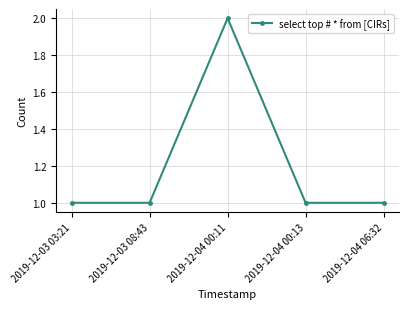

What is the label of the 4th point from the left?

2019-12-04 00:13